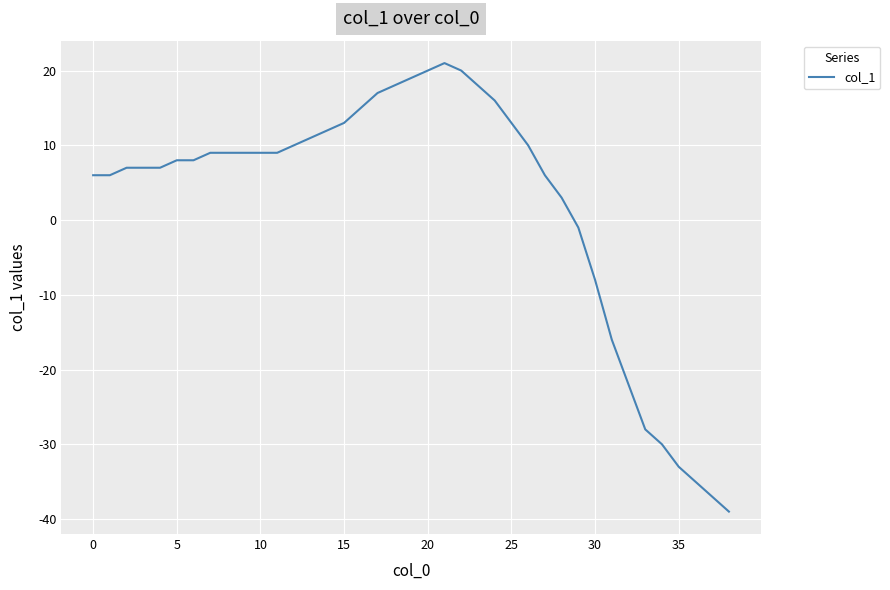

What is the minimum value shown in the chart?

-39